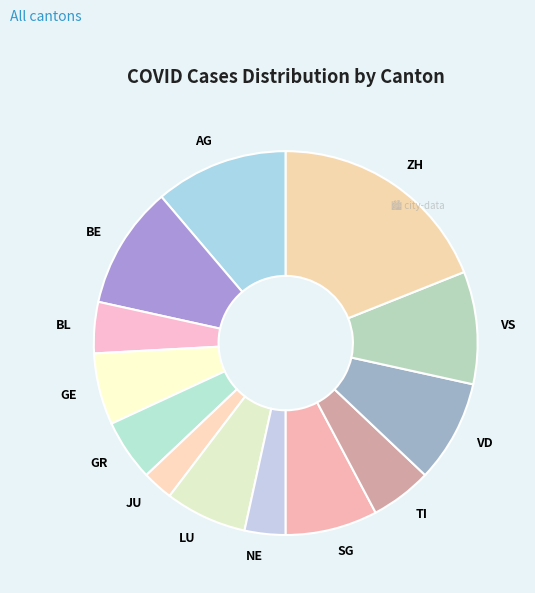

Combined, do JU and LU account for over 50%?

No